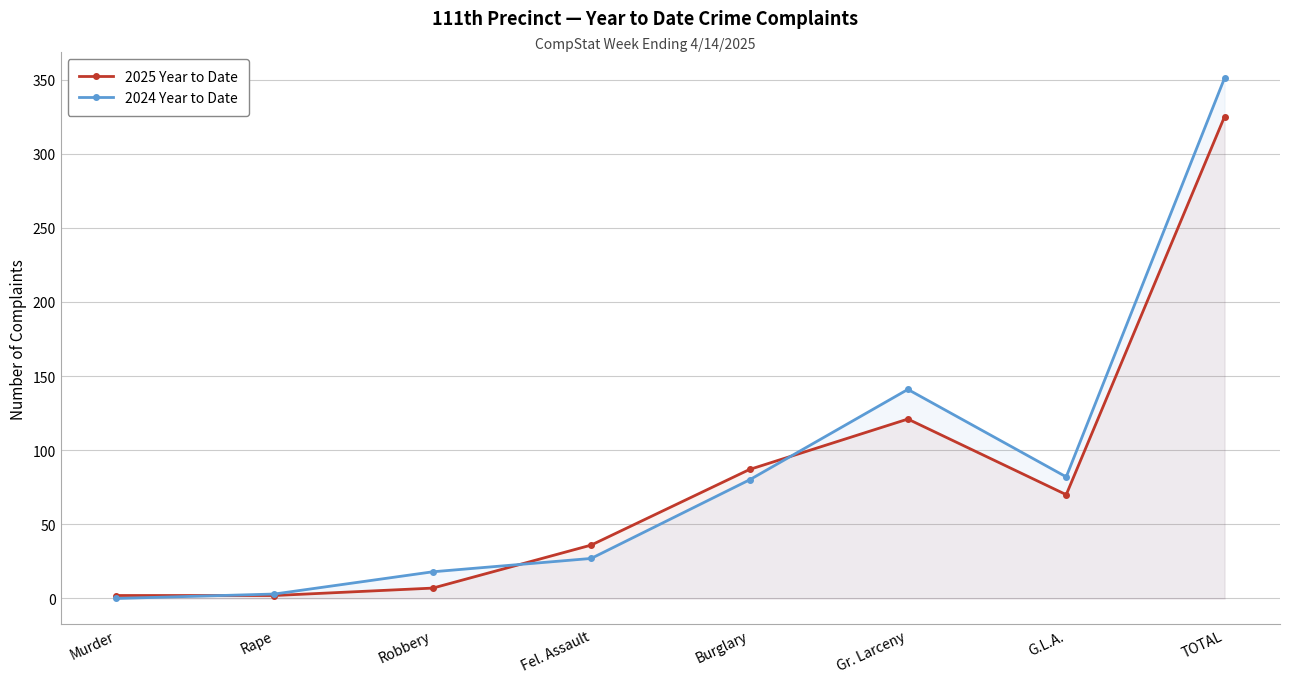

What is the sum of the 2025 Year to Date values at Fel. Assault and G.L.A.?

106